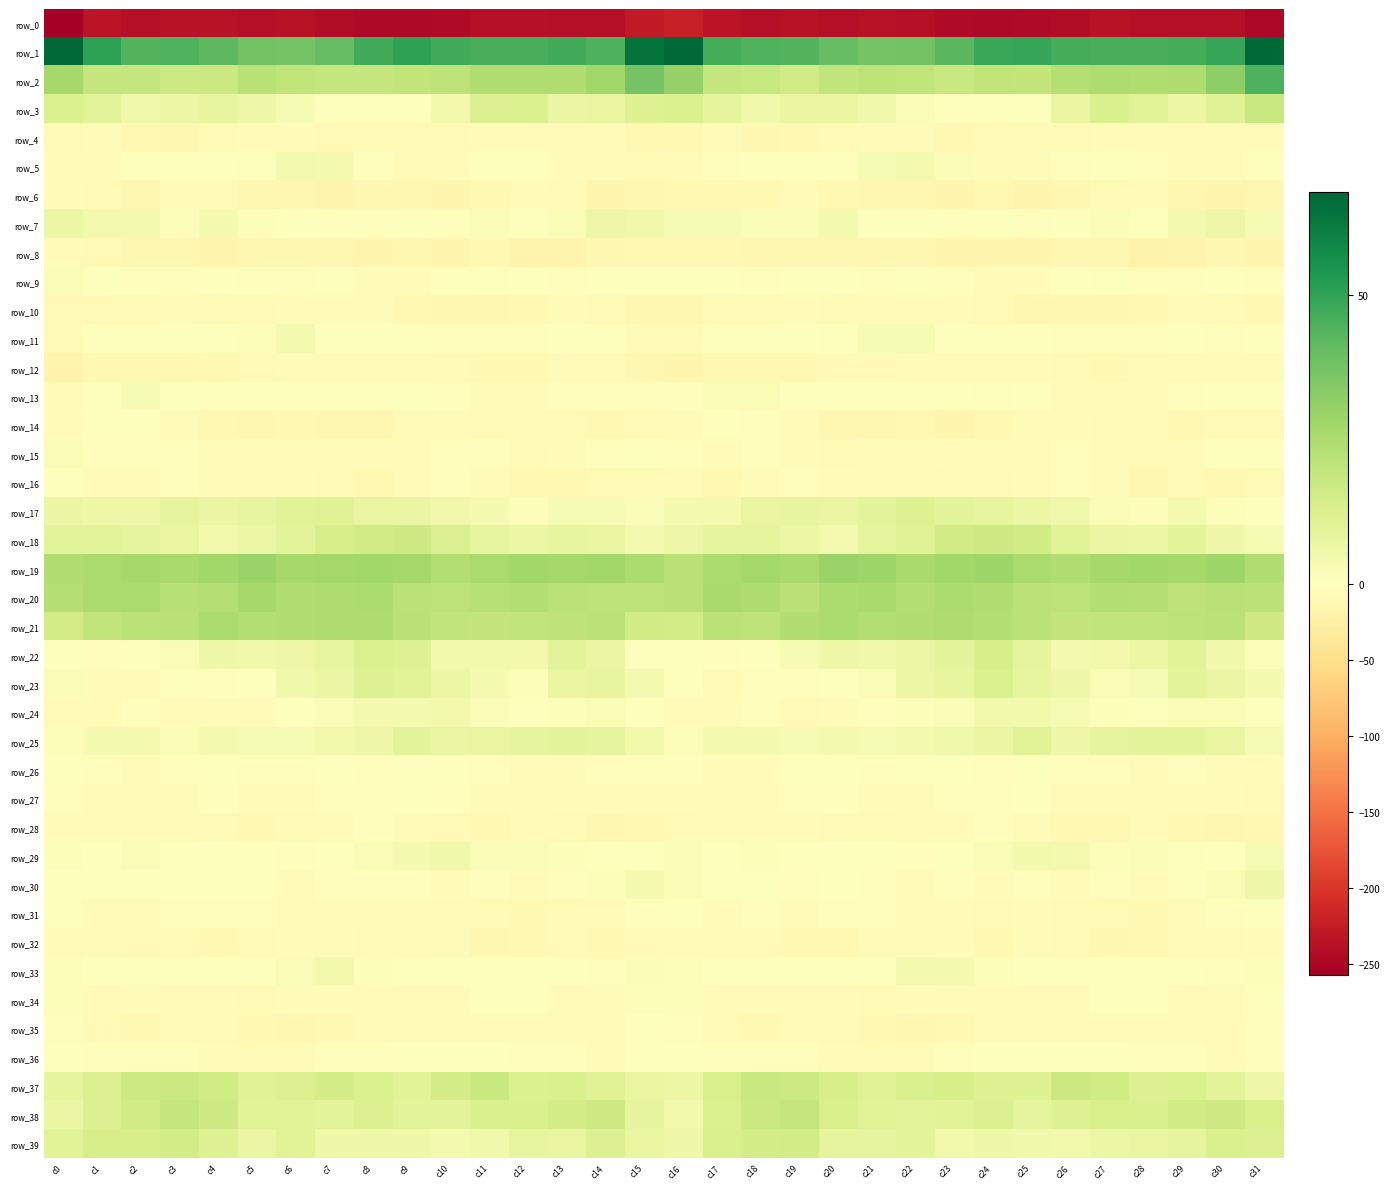

How many positive values does the row_15 series have?

1